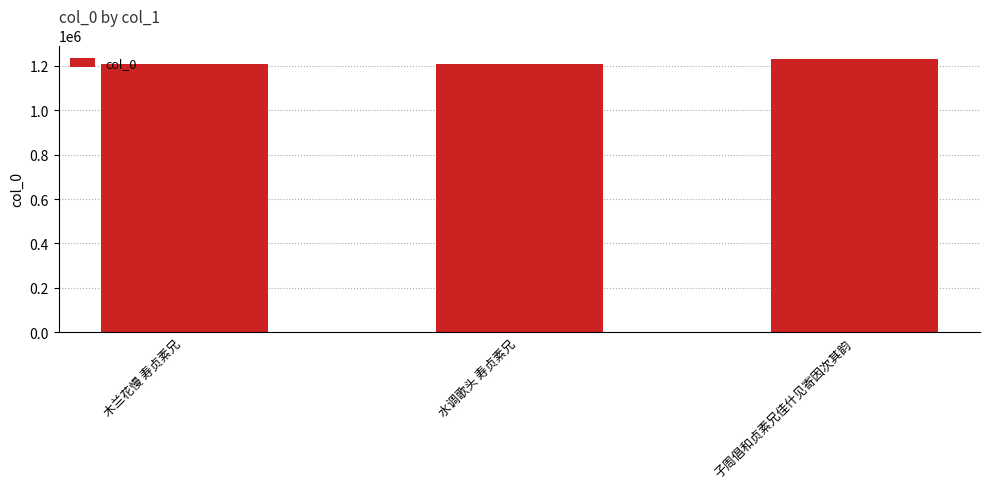

What is the label of the 2nd bar from the left?

水调歌头 寿贞素兄